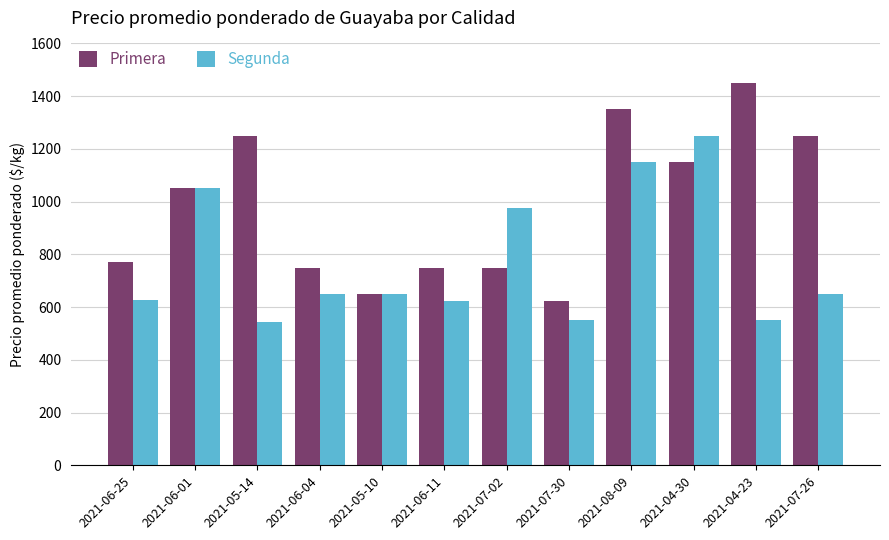

List the series in order of their overall mean, lowest first.

Segunda, Primera